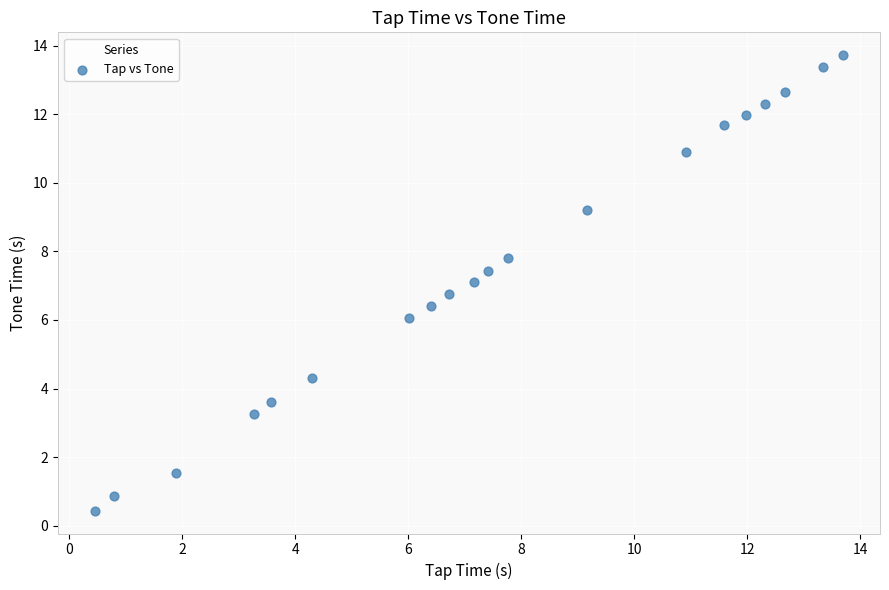

What is the range of X values (max minus min)?

13.2